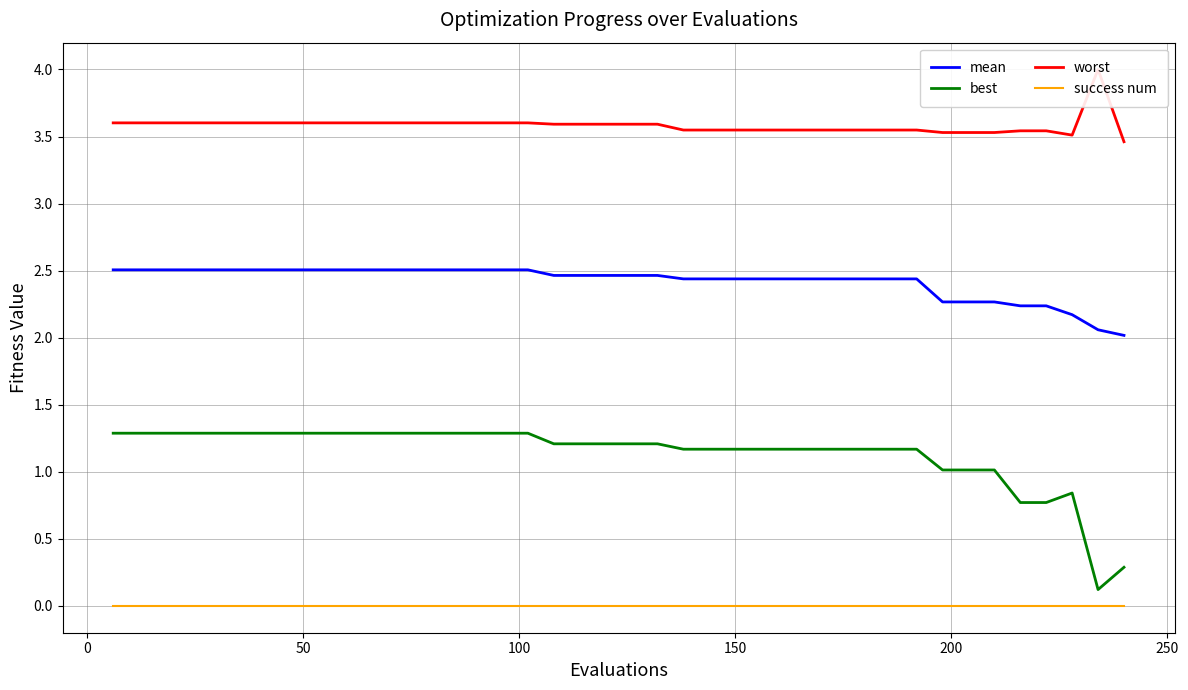

True or false: success num and best cross at least once.

False